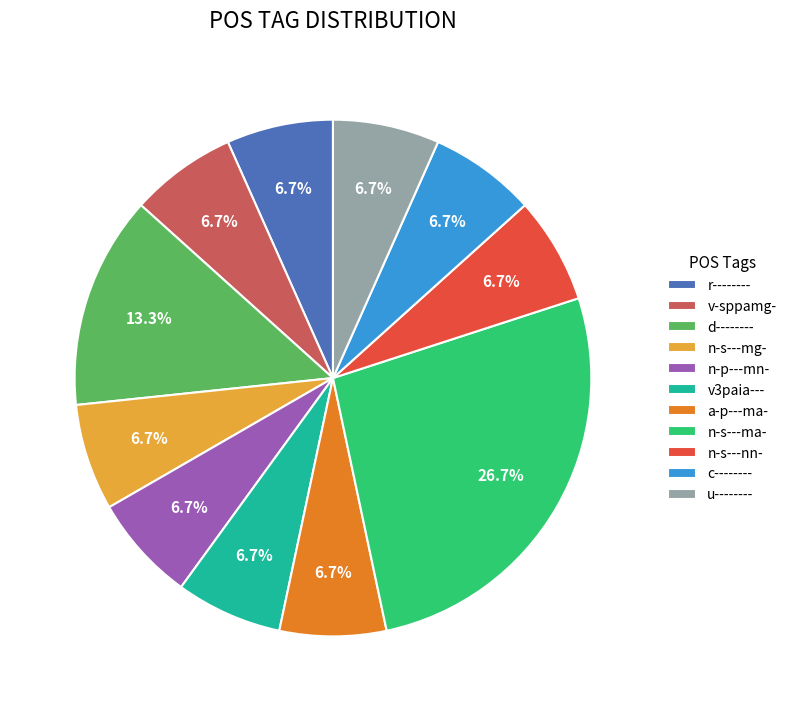

Which has a higher value, a-p---ma- or n-s---ma-?

n-s---ma-